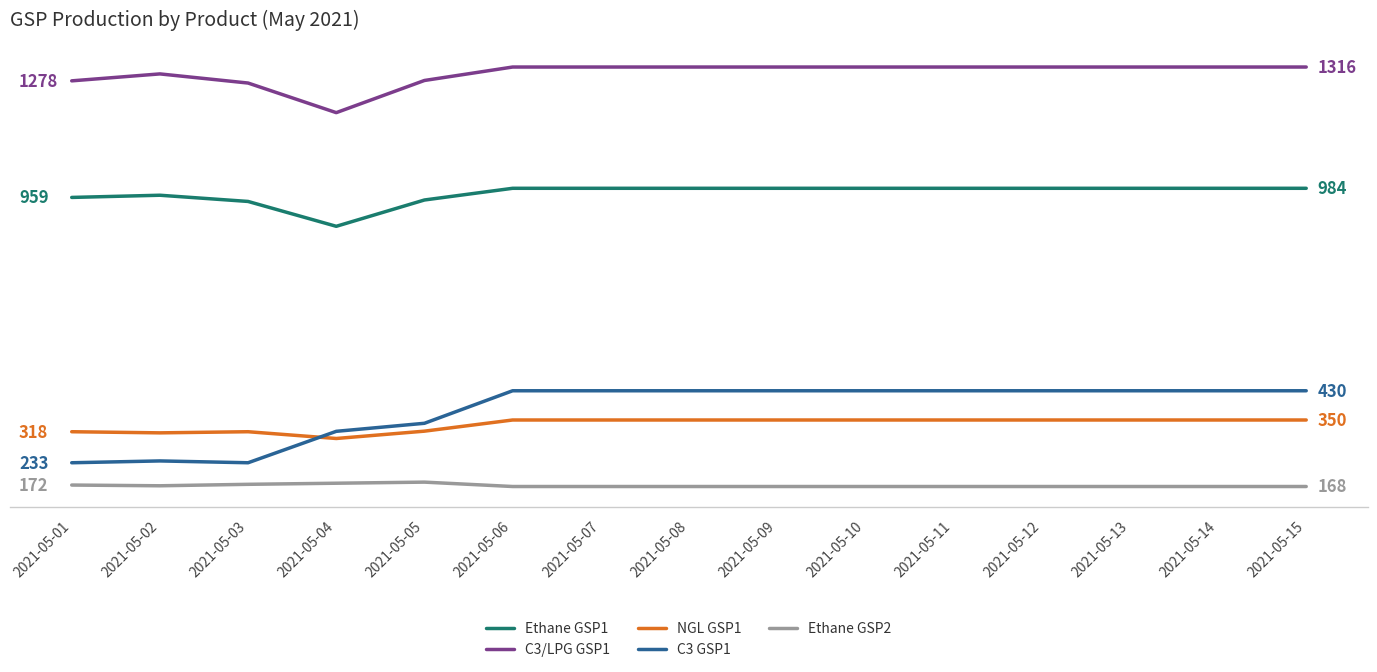

Is this an area chart (filled region under the line)?

No